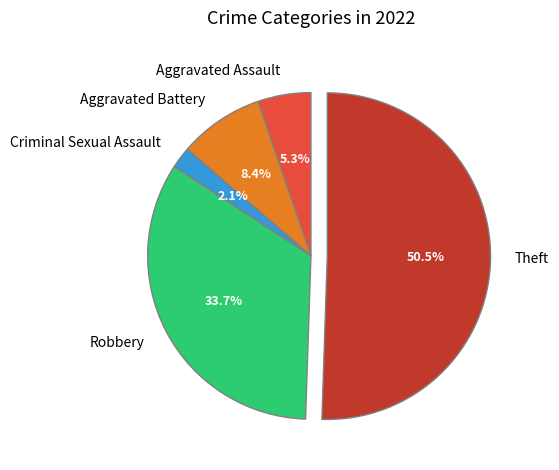

Which slice represents more than half of the pie?

Theft